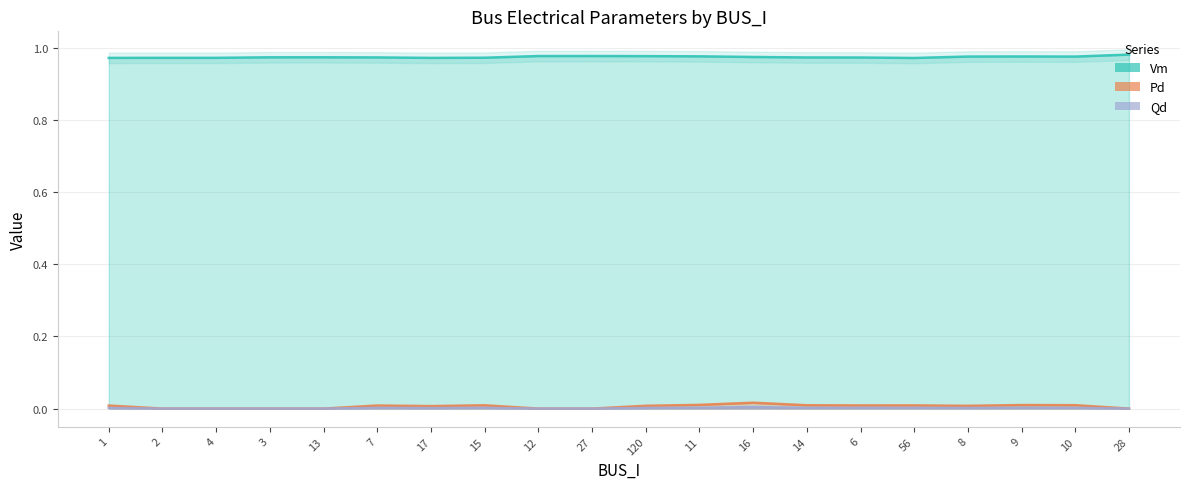

At which category does Qd reach its first local peak?

7